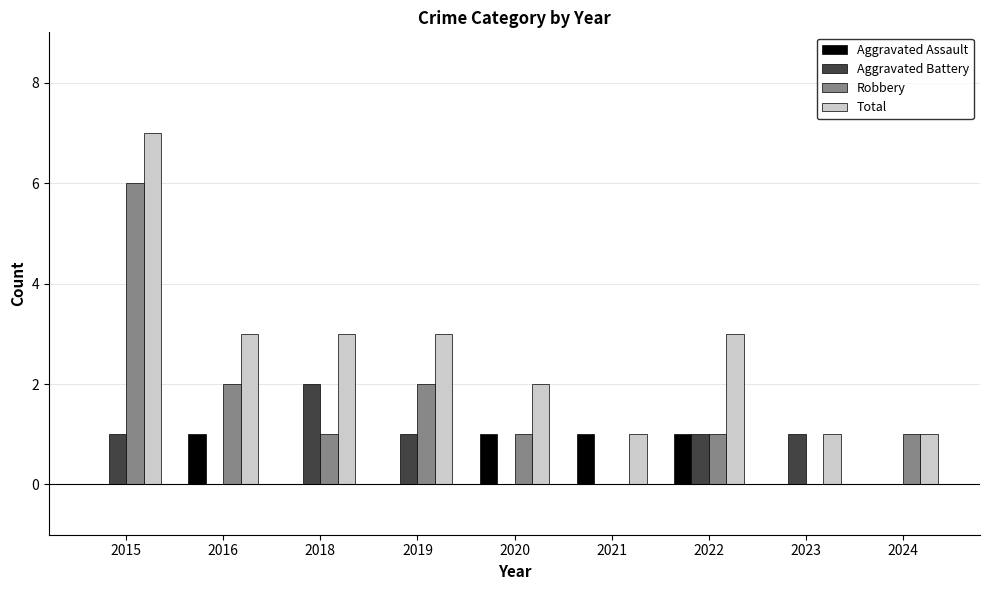

What is the total value across all series at 2023?

2